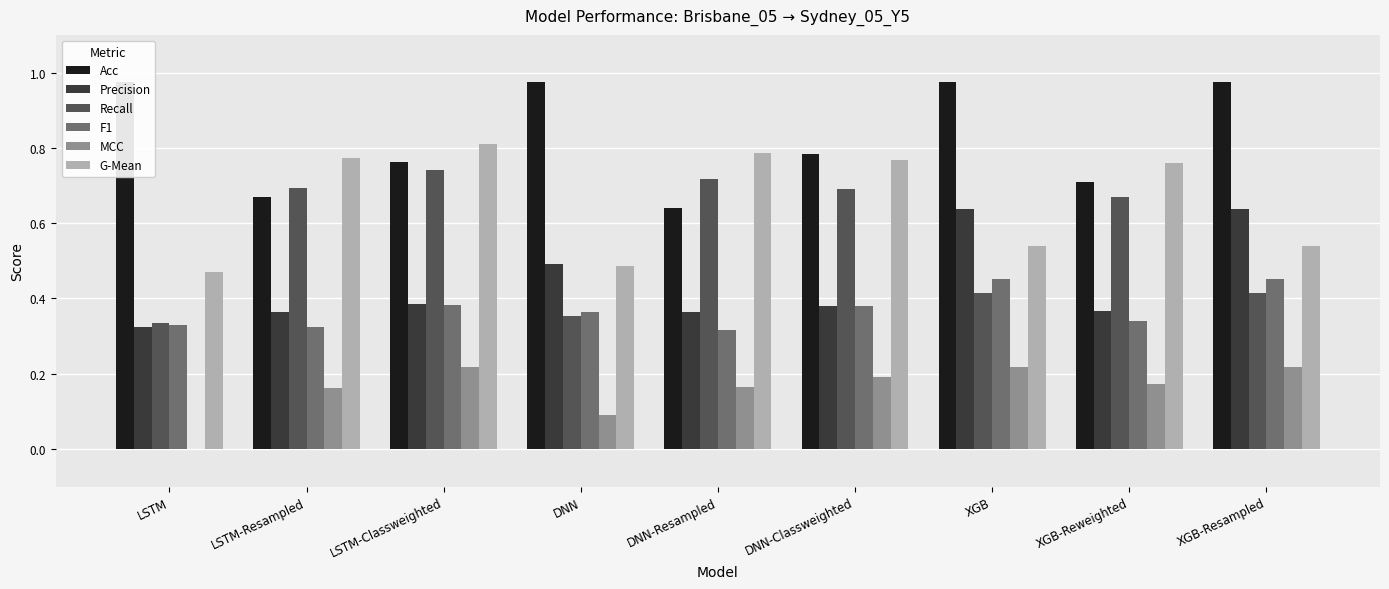

What is the sum of the Acc values at XGB-Resampled and XGB-Reweighted?

1.7